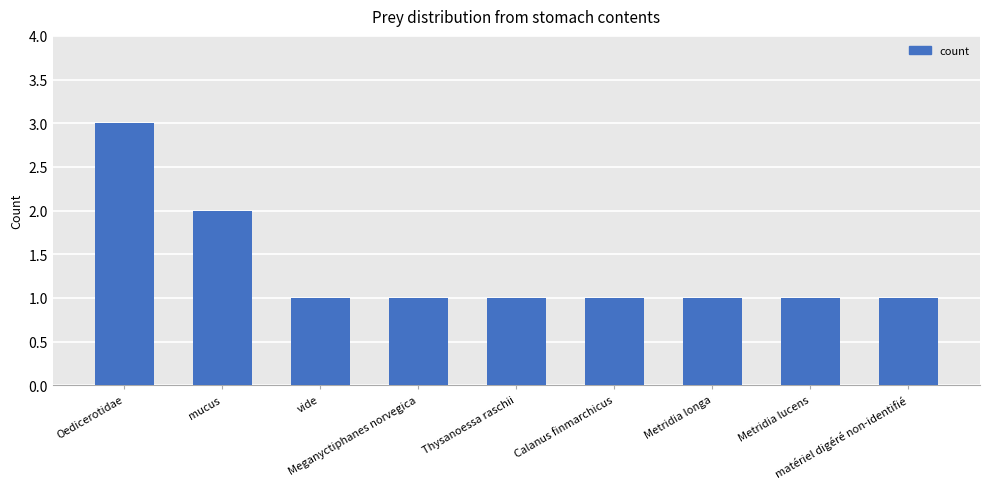

Are the bars grouped side by side (vs. stacked)?

No